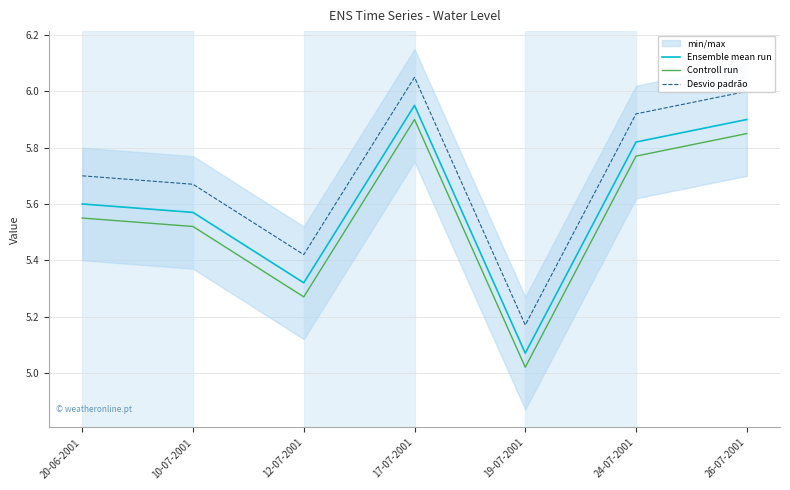

Does the chart have visible grid lines?

Yes